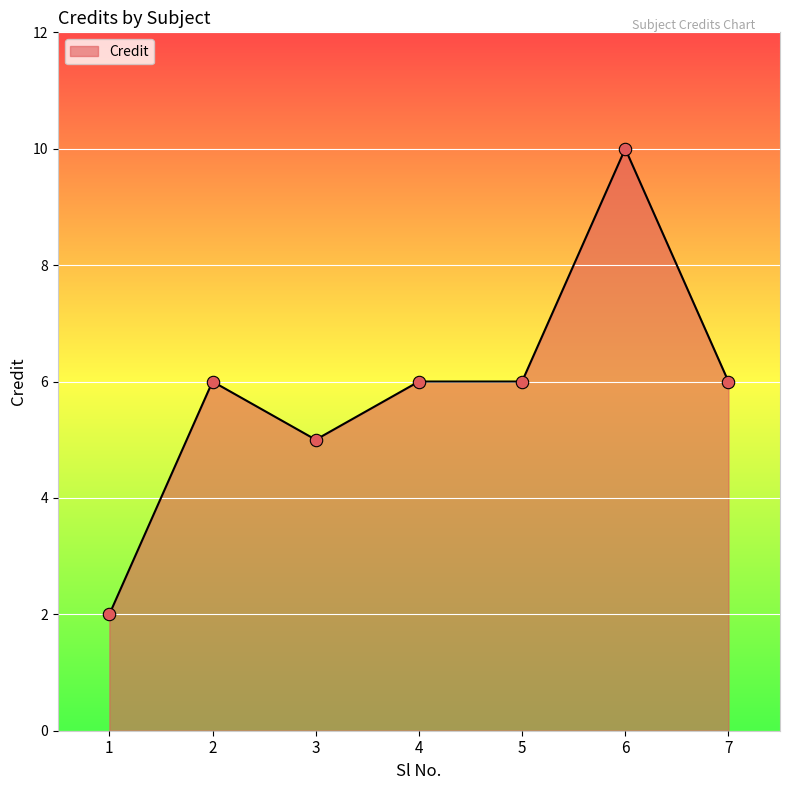

What is the change in value from 1 to 6?

+8